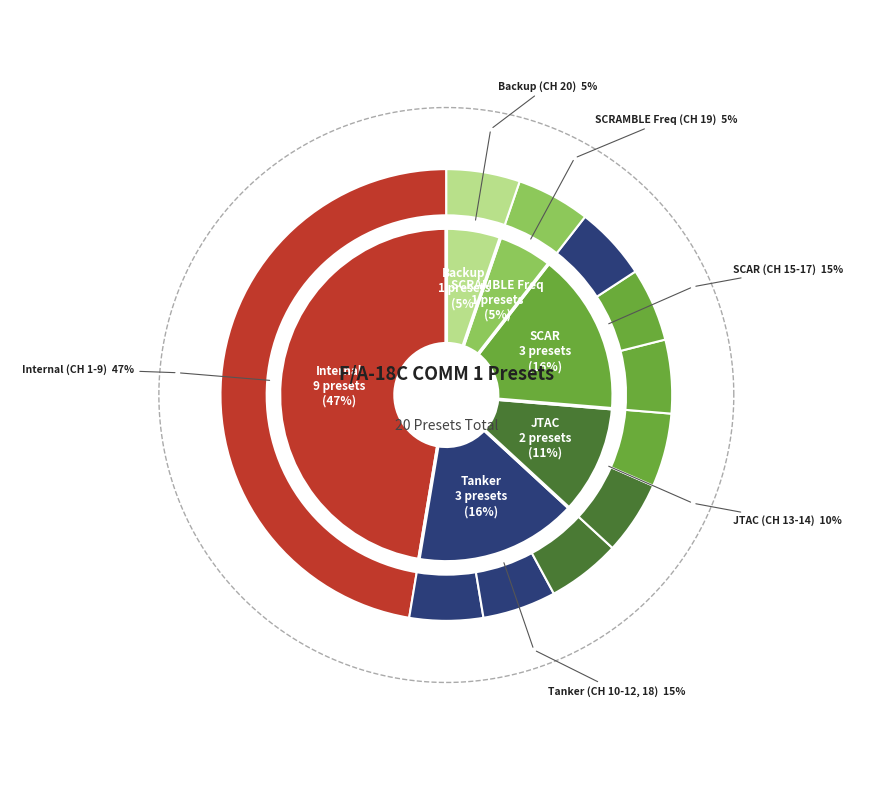

To the nearest percent, what is the average slice percentage?

5%